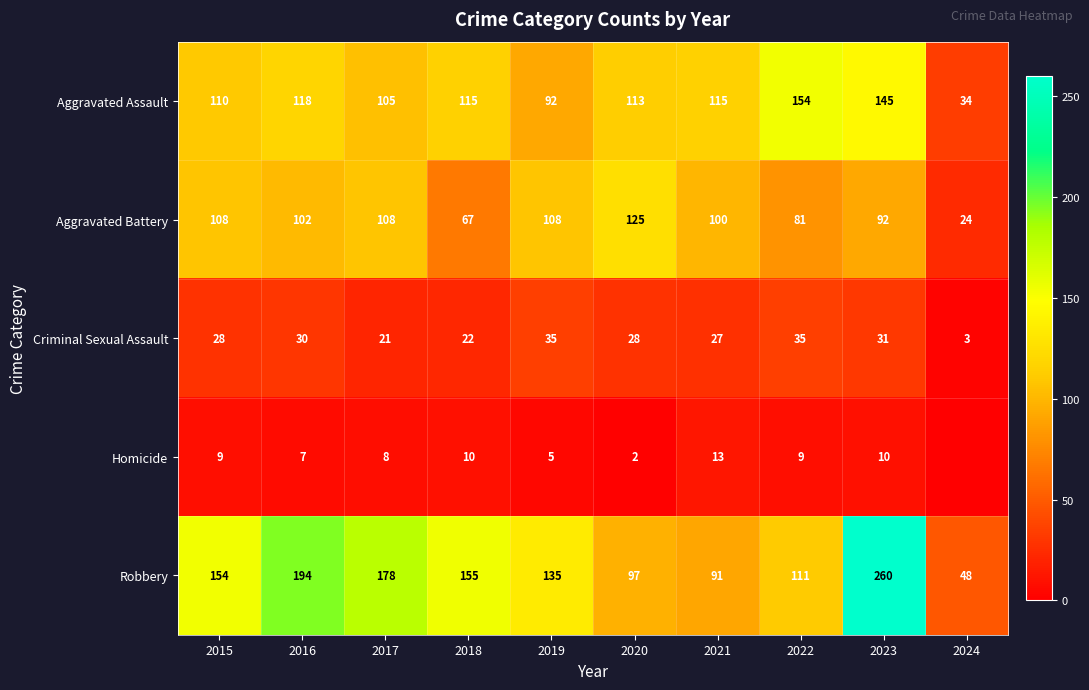

What is the total value across all series at 2024?

109